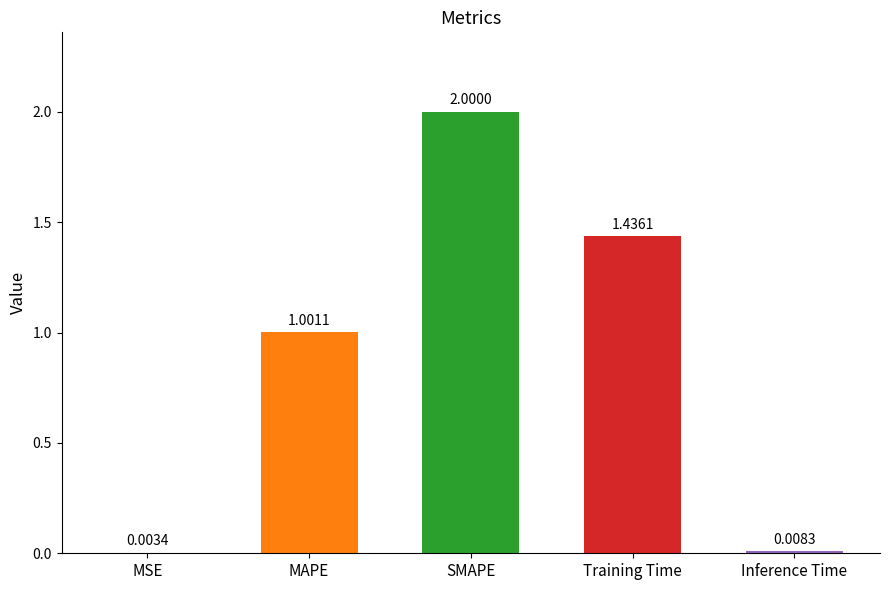

True or false: the data shows 0.8 at SMAPE.

False